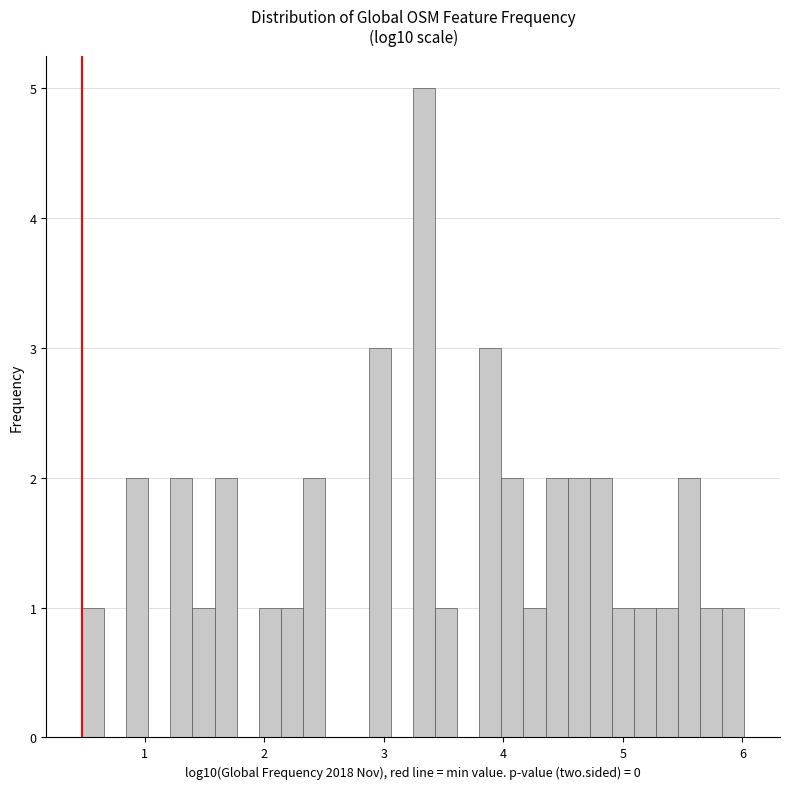

Around what value on the x-axis is the tallest bar? Give the approximate position of its centre, as read against the axis.

3.3